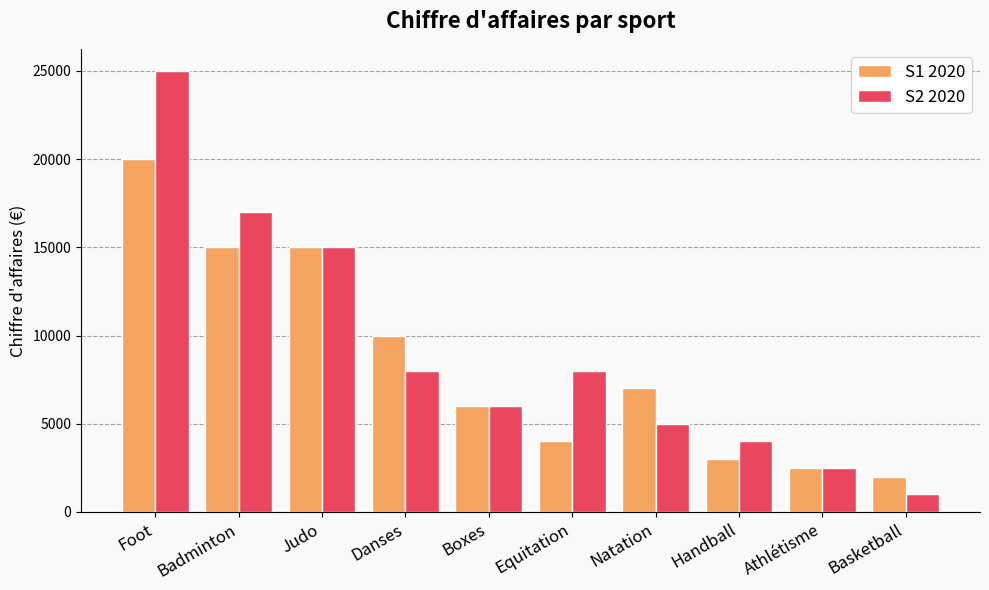

What is the label of the 10th bar from the right?

Foot